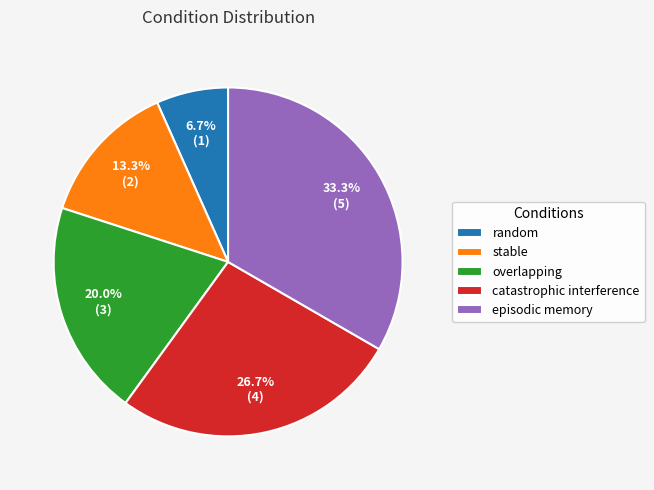

To the nearest percent, what percentage of the pie is overlapping?

20%